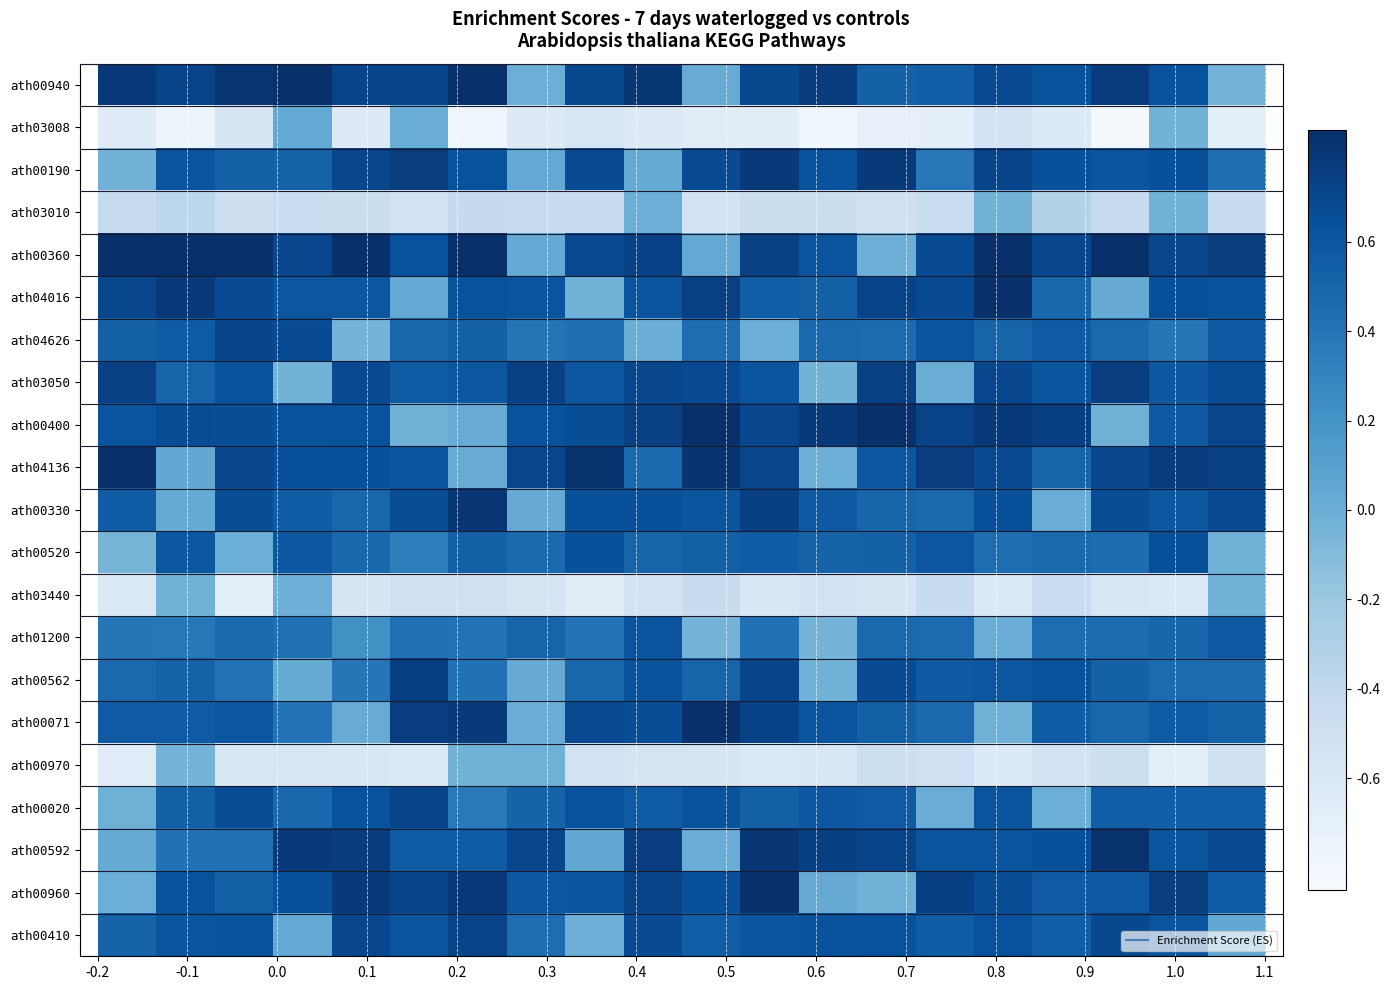

What is the minimum value shown in the chart?

-0.8